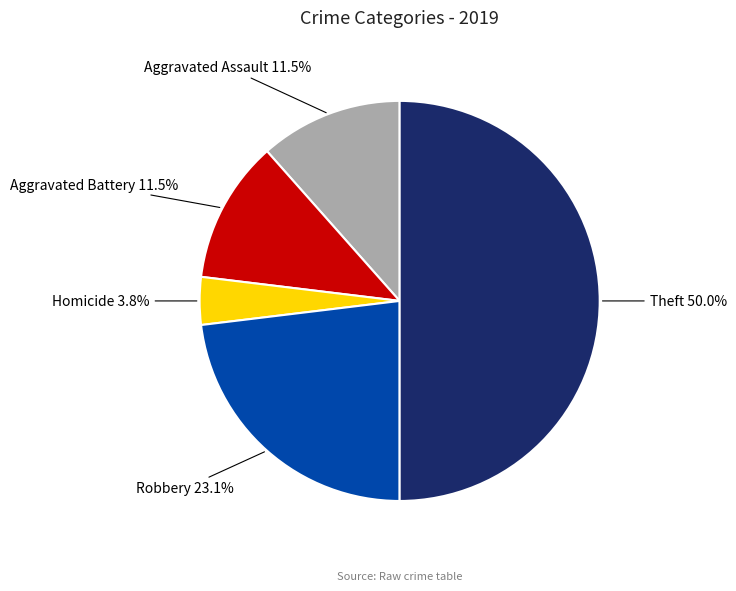

Is Robbery the majority of the pie?

No